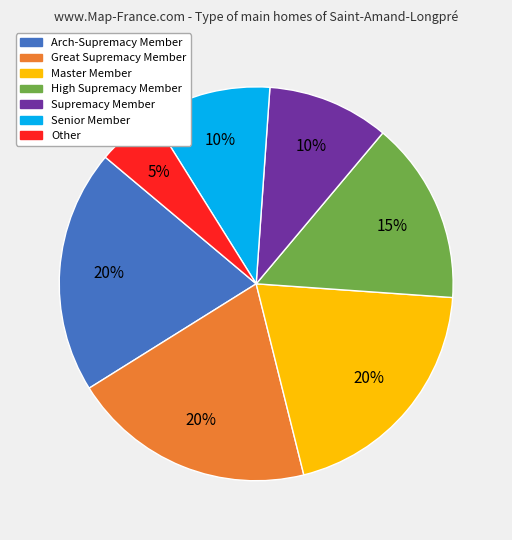

Combined, do Other and Master Member account for over 50%?

No